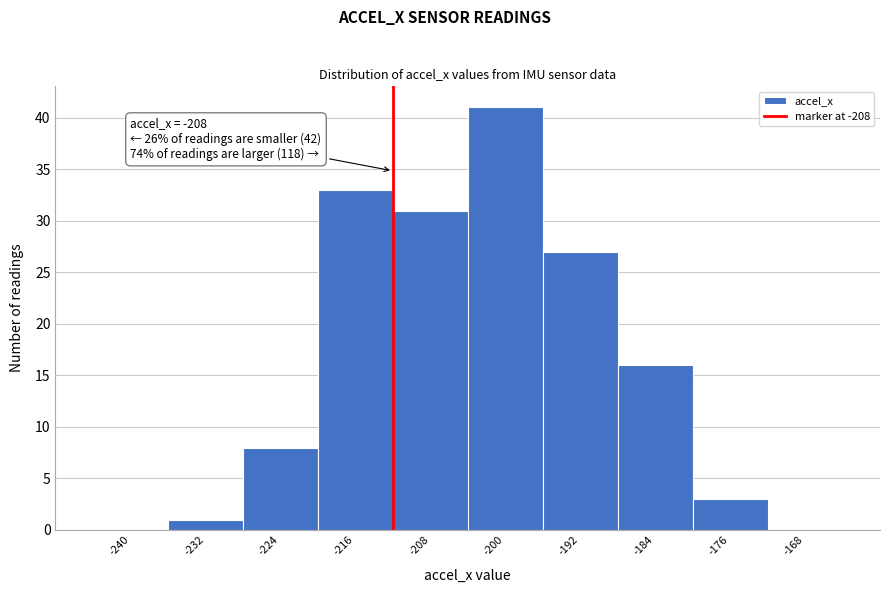

Reading left to right, extract all data points from this chart.

-240=0	-232=1	-224=8	-216=33	-208=31	-200=41	-192=27	-184=16	-176=3	-168=0